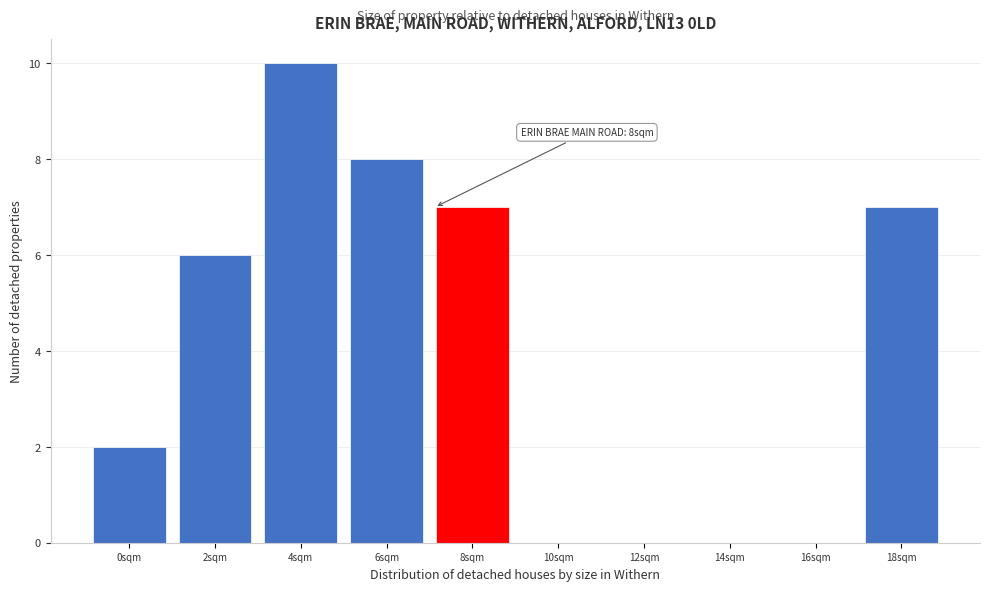

Reading right to left, transcribe all the data shown in this chart.

18sqm=7	16sqm=0	14sqm=0	12sqm=0	10sqm=0	8sqm=7	6sqm=8	4sqm=10	2sqm=6	0sqm=2